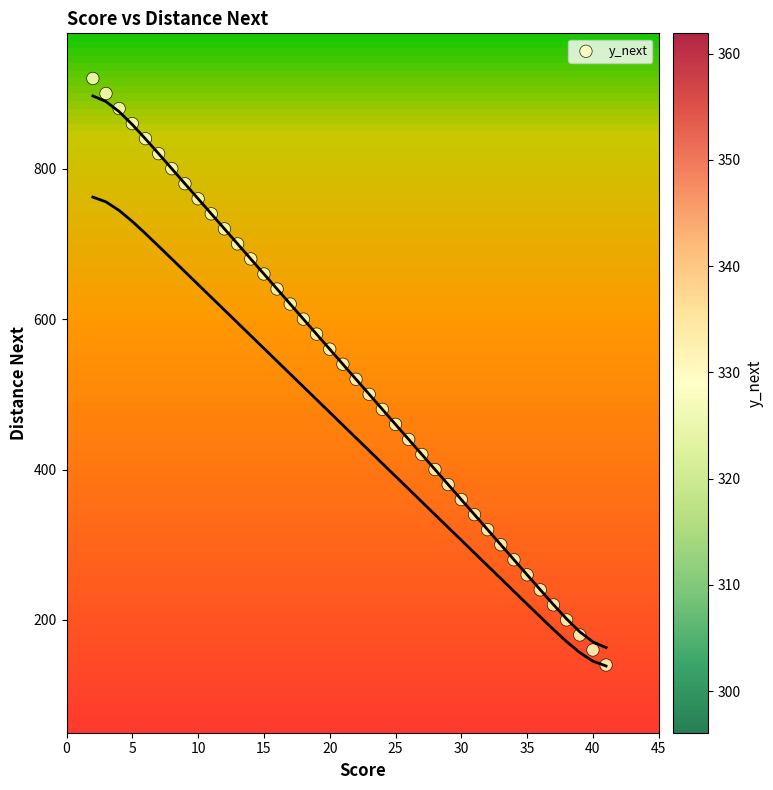

What is the range of X values (max minus min)?

39